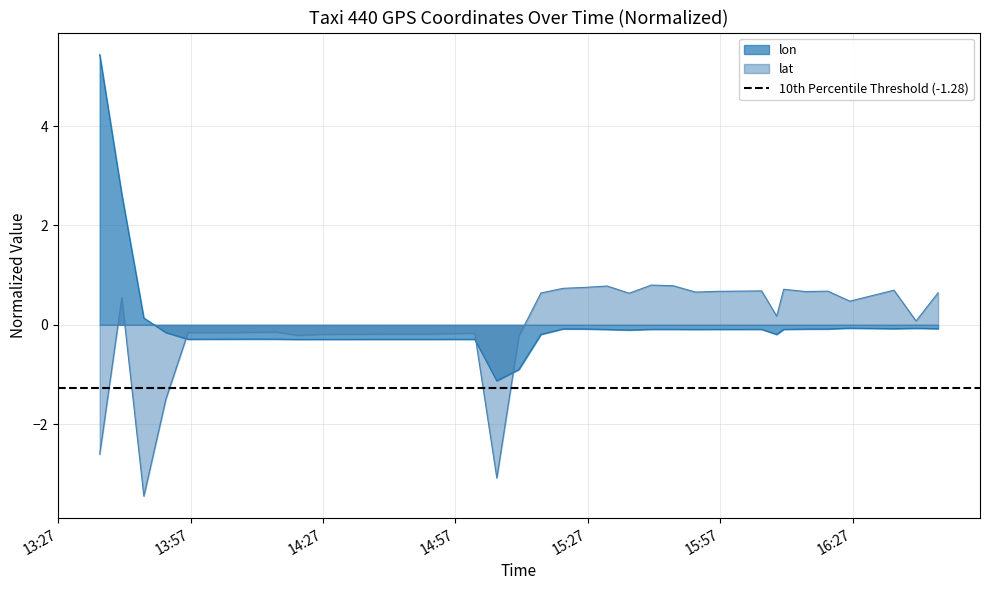

Reading left to right, transcribe all the data shown in this chart.

lon: 5.4	2.6	0.1	-0.2	-0.3	-0.3	-0.3	-0.3	-0.3	-0.3	-0.3	-0.3	-0.3	-0.3	-0.3	-0.3	-0.3	-0.3	-1.1	-0.9	-0.2	-0.1	-0.1	-0.1	-0.1	-0.1	-0.1	-0.1	-0.1	-0.1	-0.1	-0.1	-0.2	-0.1	-0.1	-0.1	-0.1	-0.1	-0.1	-0.1
lat: -2.6	0.5	-3.4	-1.5	-0.2	-0.2	-0.2	-0.2	-0.1	-0.2	-0.2	-0.2	-0.2	-0.2	-0.2	-0.2	-0.2	-0.2	-3.1	-0.2	0.6	0.7	0.8	0.8	0.6	0.8	0.8	0.8	0.7	0.7	0.7	0.7	0.2	0.7	0.7	0.7	0.5	0.7	0.1	0.6